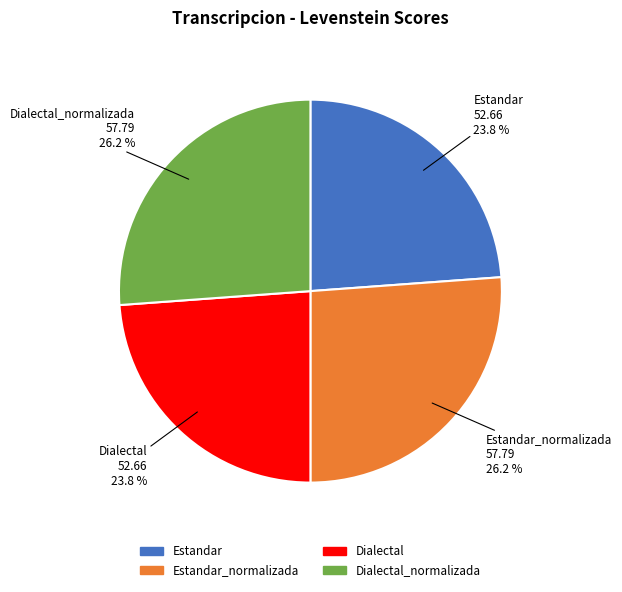

Is there any slice that represents more than half of the pie?

No